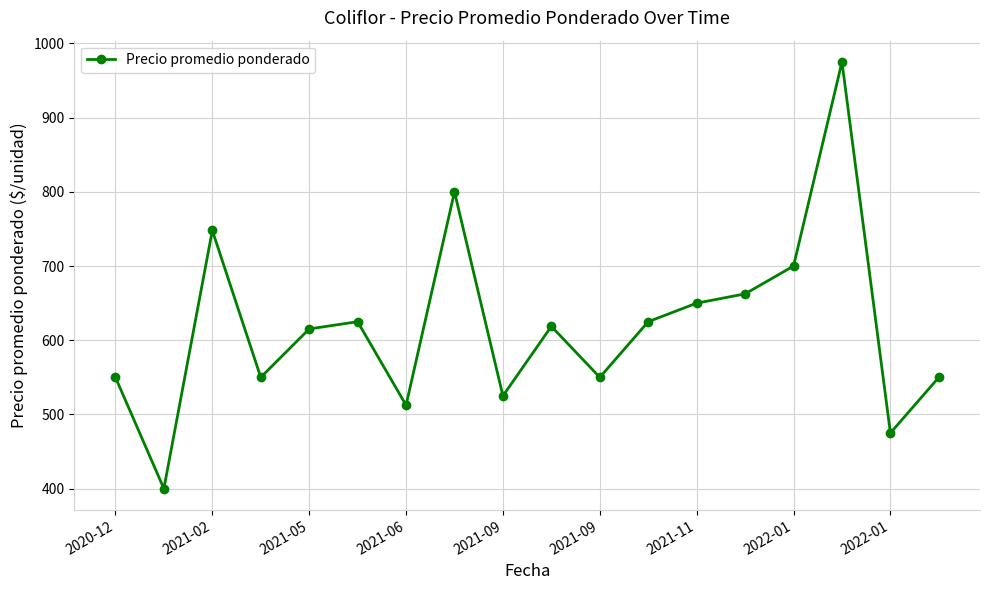

What is the value of the 11th point from the left?

550.0